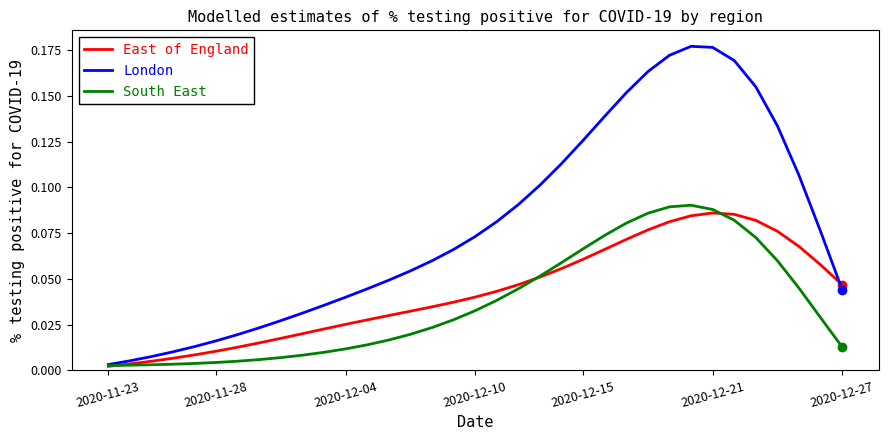

Which series has the widest spread of values?

London